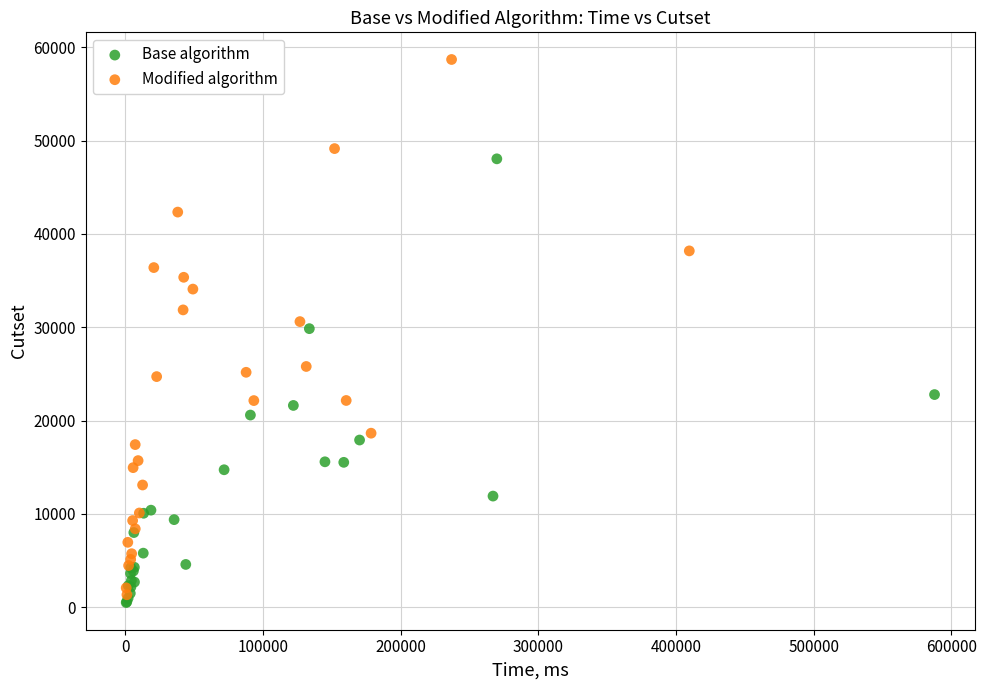

Which series has the widest spread of Y values?

Modified algorithm